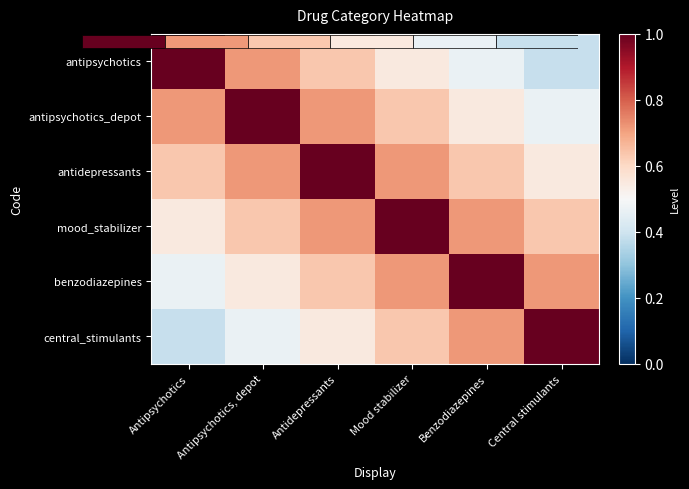

What is the total value across all series at Antipsychotics?

3.8